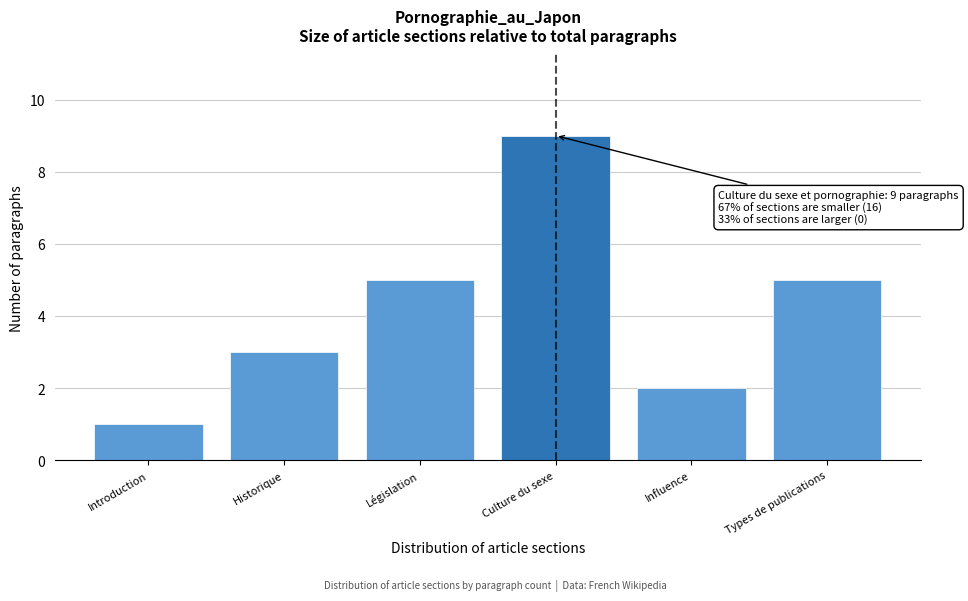

Reading left to right, list all the values displayed in this chart.

1	3	5	9	2	5